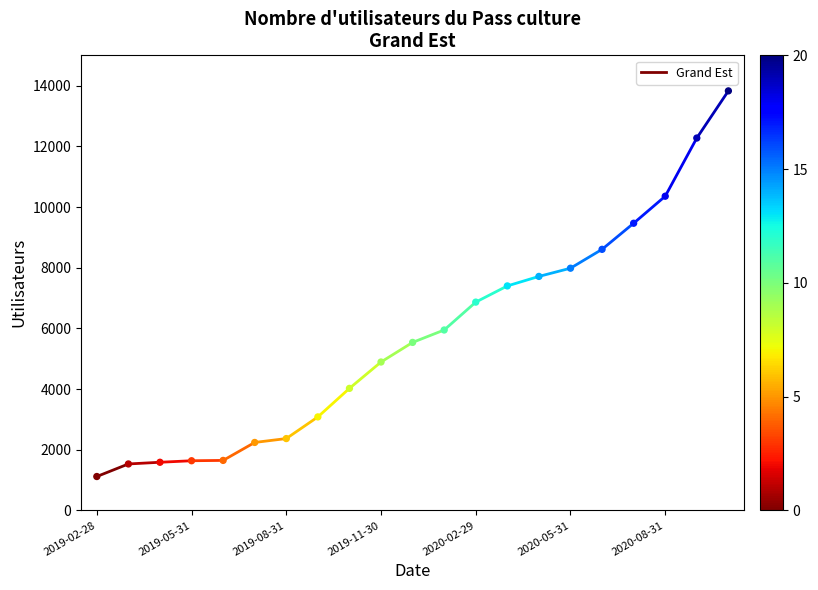

What is the range of Y values (max minus min)?

12712